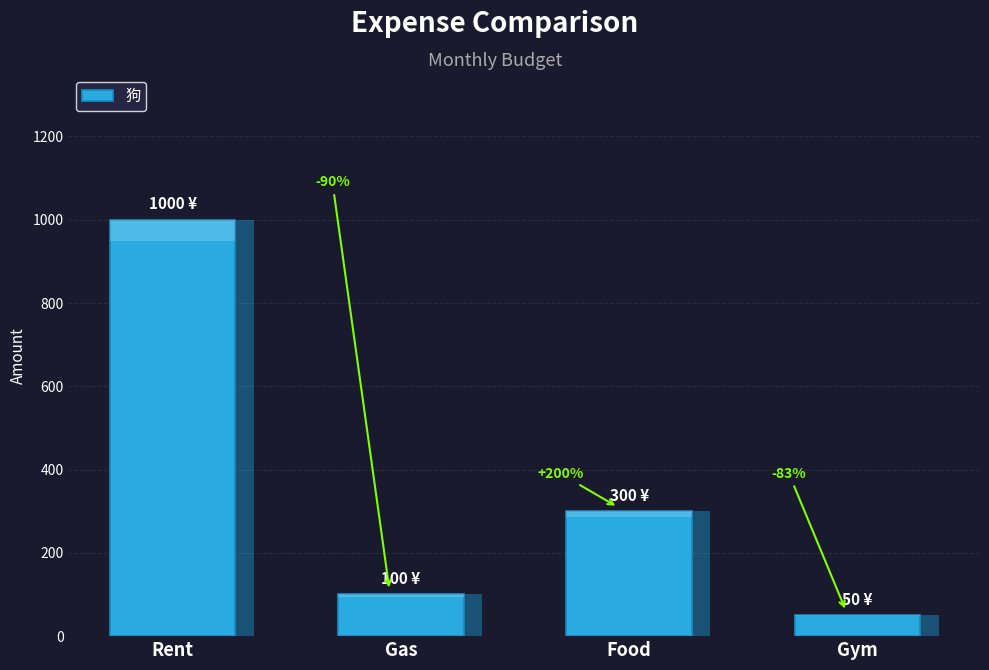

What is the difference between the maximum and minimum values?

950